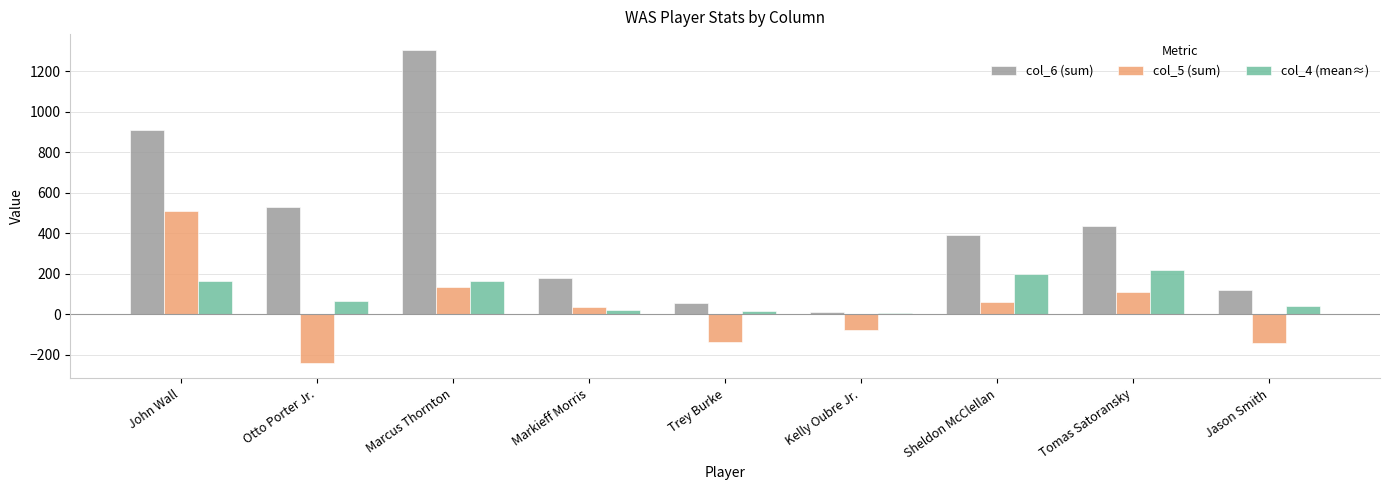

Which series changed the most between Tomas Satoransky and Jason Smith?

col_6 (sum)